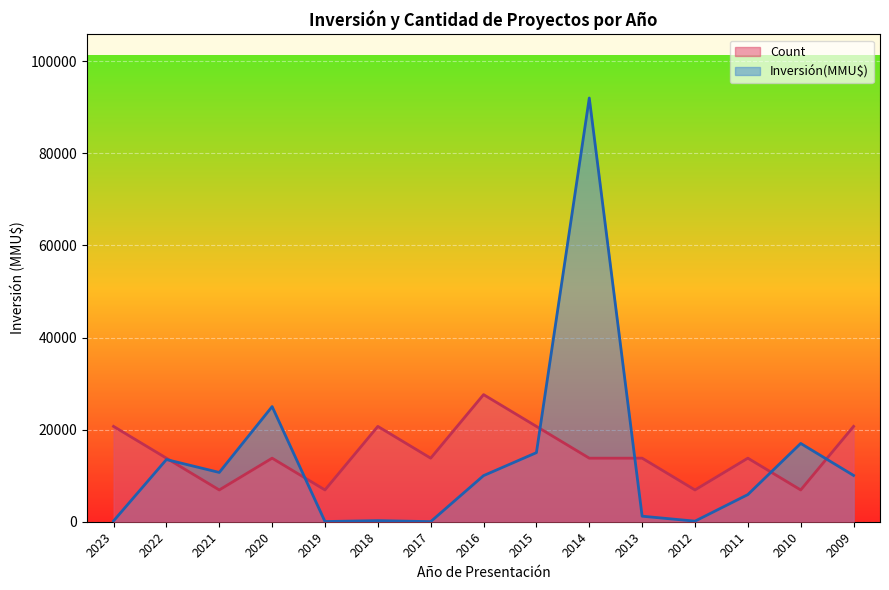

Where is Inversión(MMU$) nearest to the value 46010?

2020